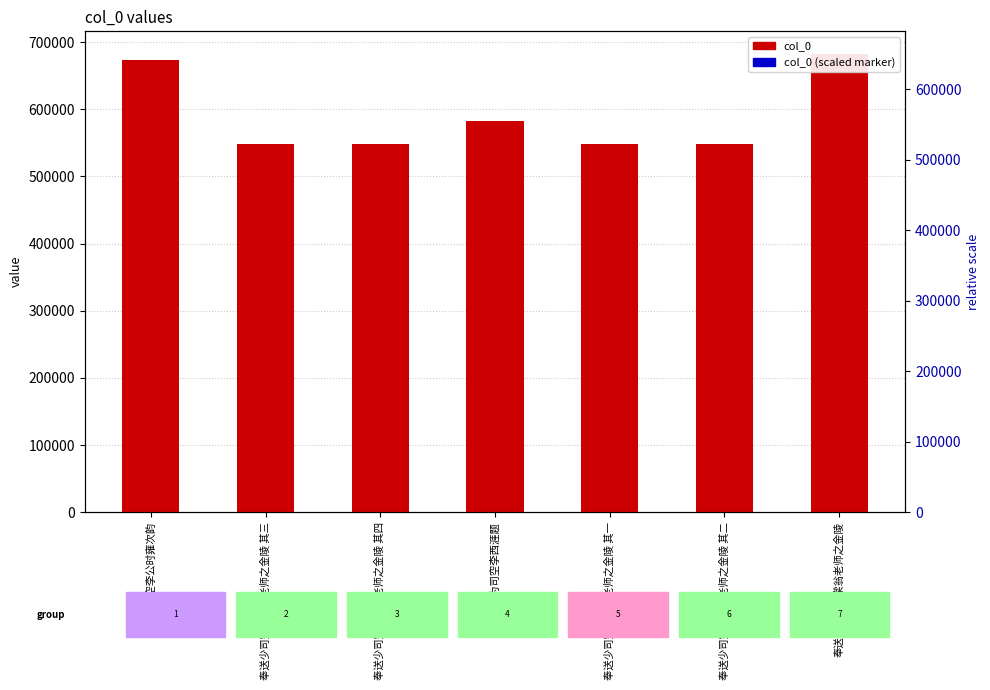

Which series has the largest total across all categories?

col_0